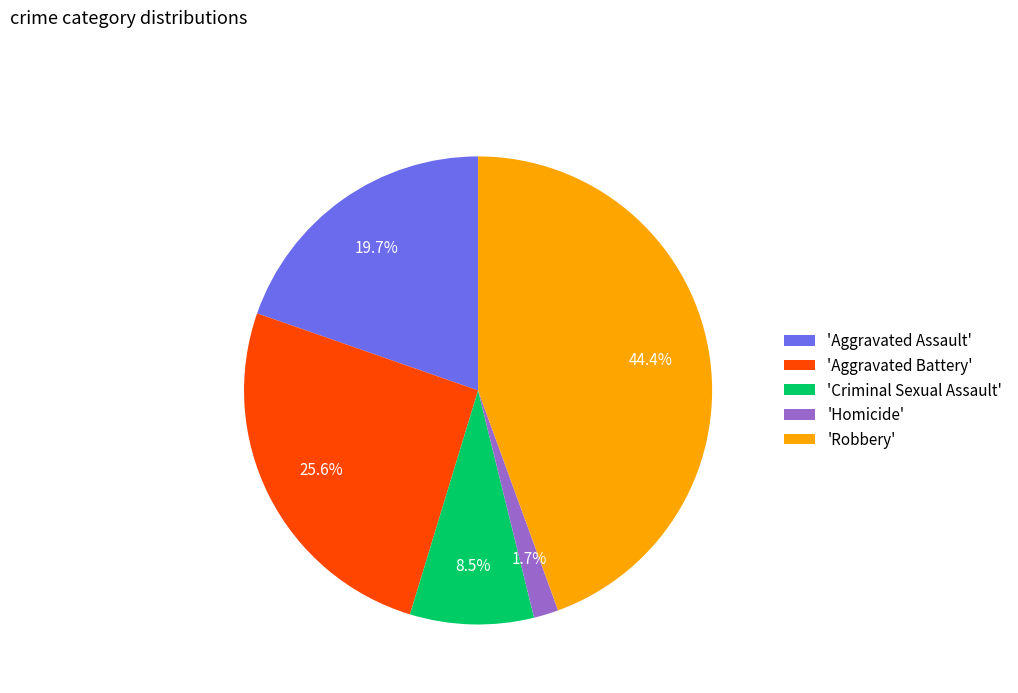

What portion of the pie excludes 'Criminal Sexual Assault'?

91.5%